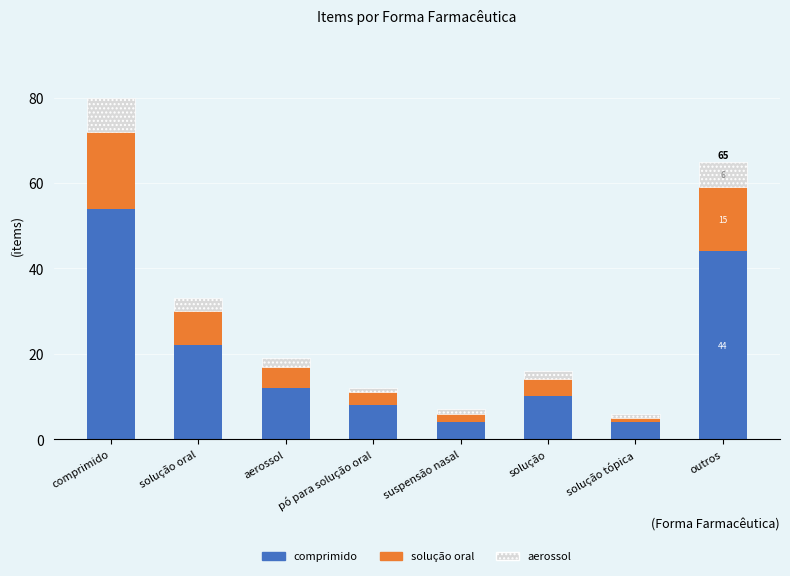

At which category is the sum across all series the highest?

comprimido